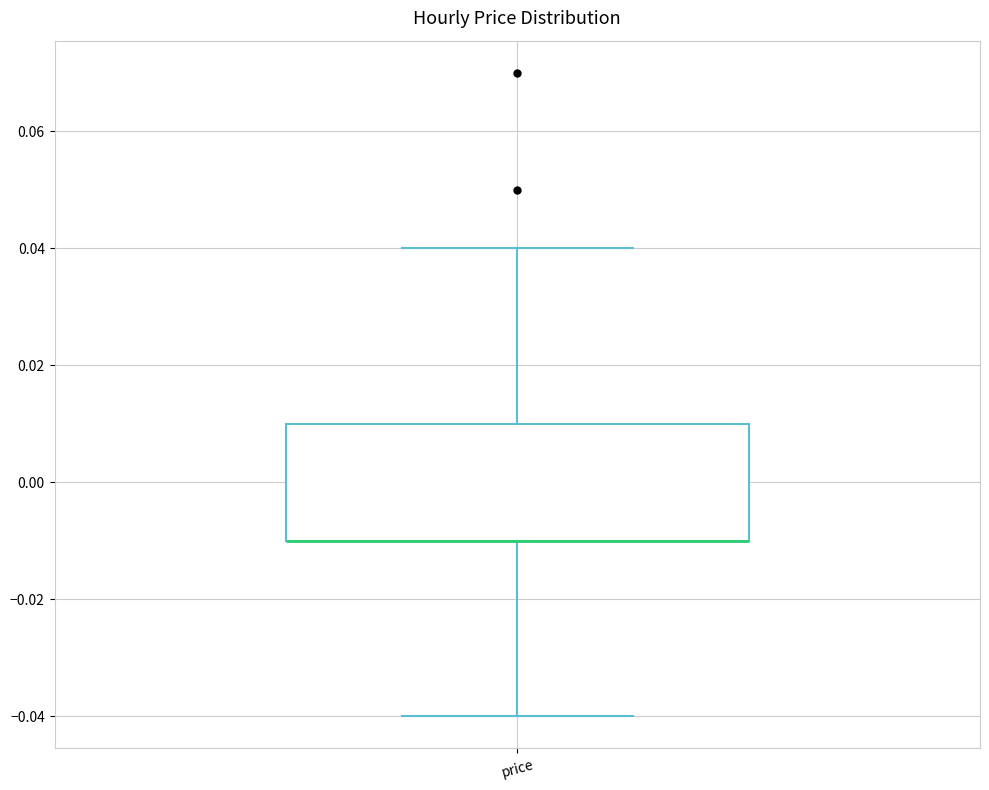

Read this box plot against the y-axis: the position of the median line, the range covered by the box, and the ends of both whiskers. The values are not printed on the chart, so give them approximately, as read against the axis.

median -0.01 (drawn on the box's lower edge), box -0.01 to 0.01, whiskers -0.04 to 0.04